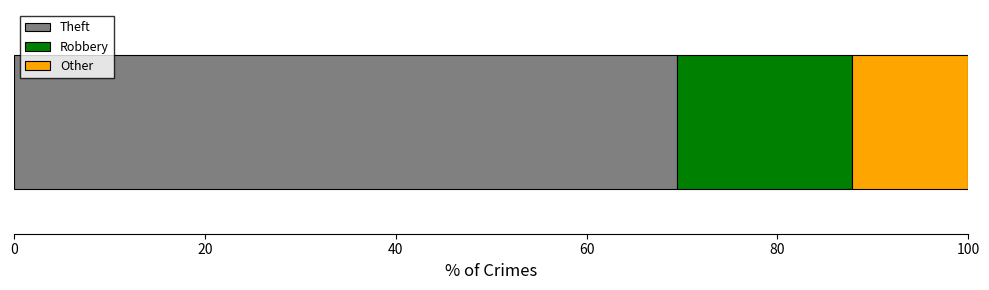

What is the minimum value for Theft?

69.4